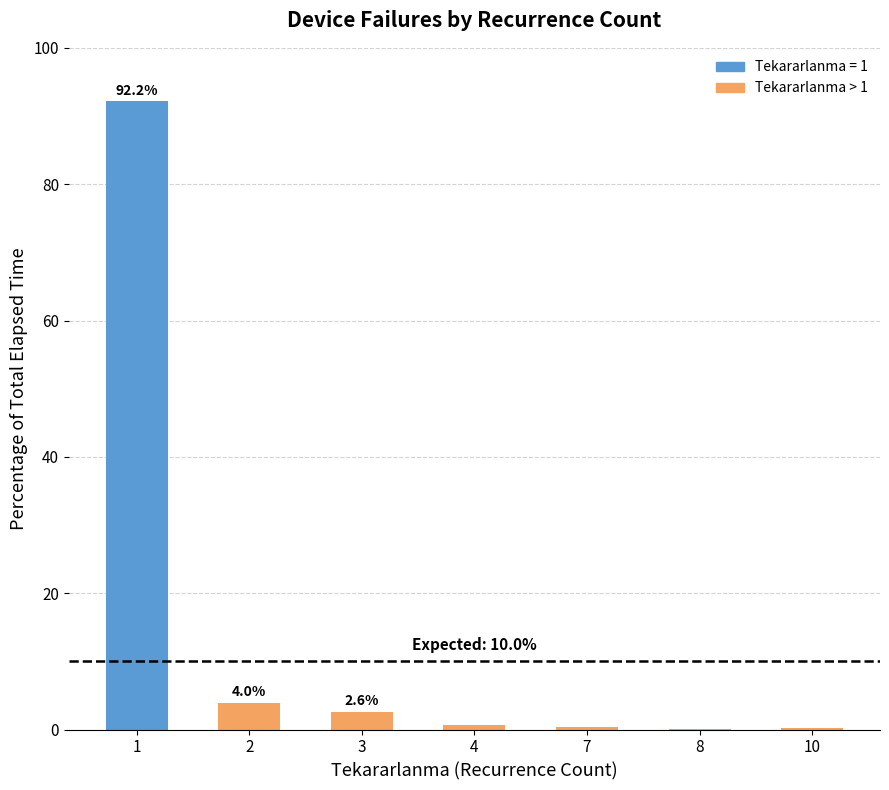

What is the sum of all values?

100.0